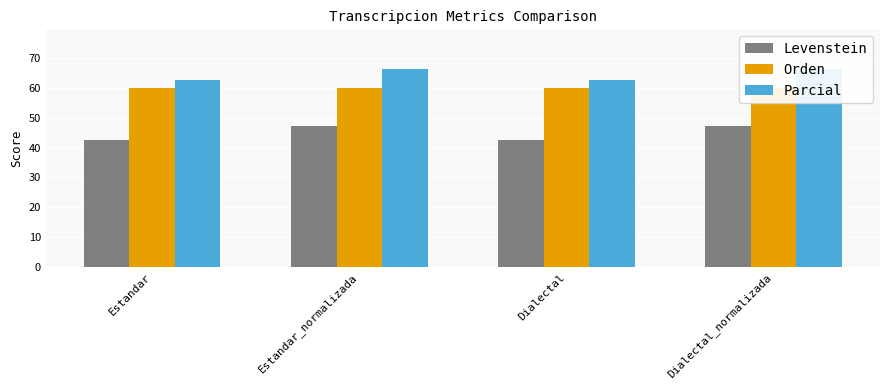

What position from the left is Dialectal?

3